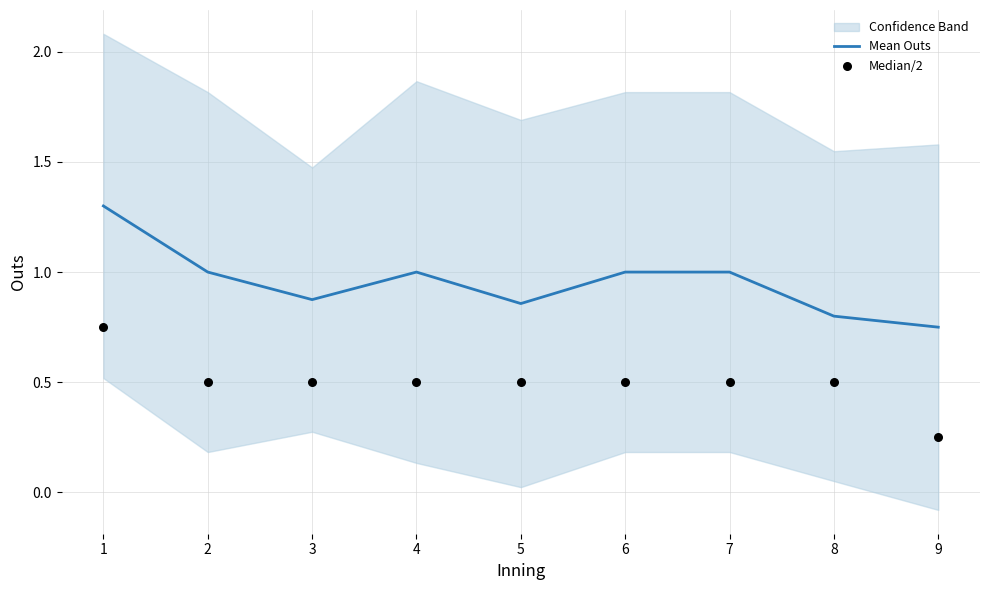

Is the value of Median/2 at 9 greater than the value of Mean Outs at 7?

No